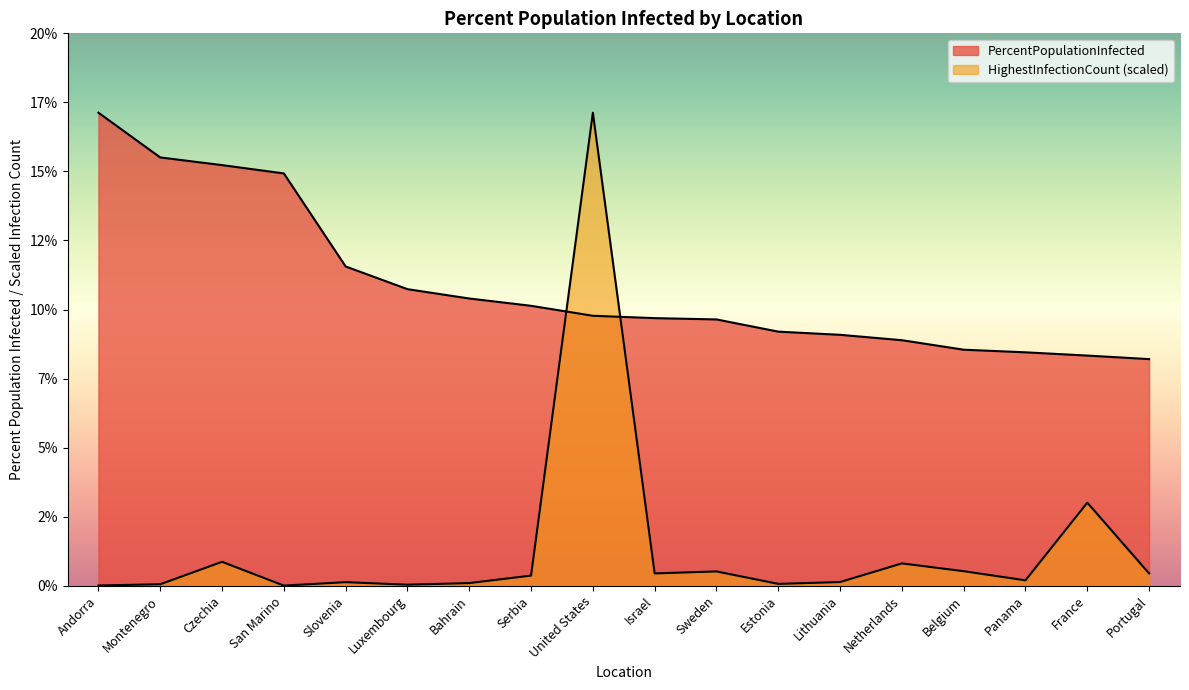

Reading right to left, list all the values displayed in this chart.

Portugal=8.2	France=8.3	Panama=8.4	Belgium=8.5	Netherlands=8.9	Lithuania=9.1	Estonia=9.2	Sweden=9.6	Israel=9.7	United States=9.8	Serbia=10.1	Bahrain=10.4	Luxembourg=10.7	Slovenia=11.6	San Marino=14.9	Czechia=15.2	Montenegro=15.5	Andorra=17.1